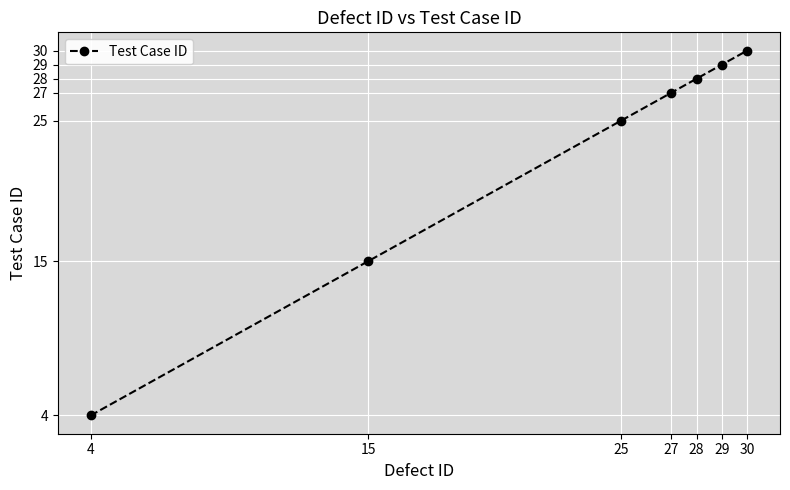

Is it true that the value at 15 is 15?

True